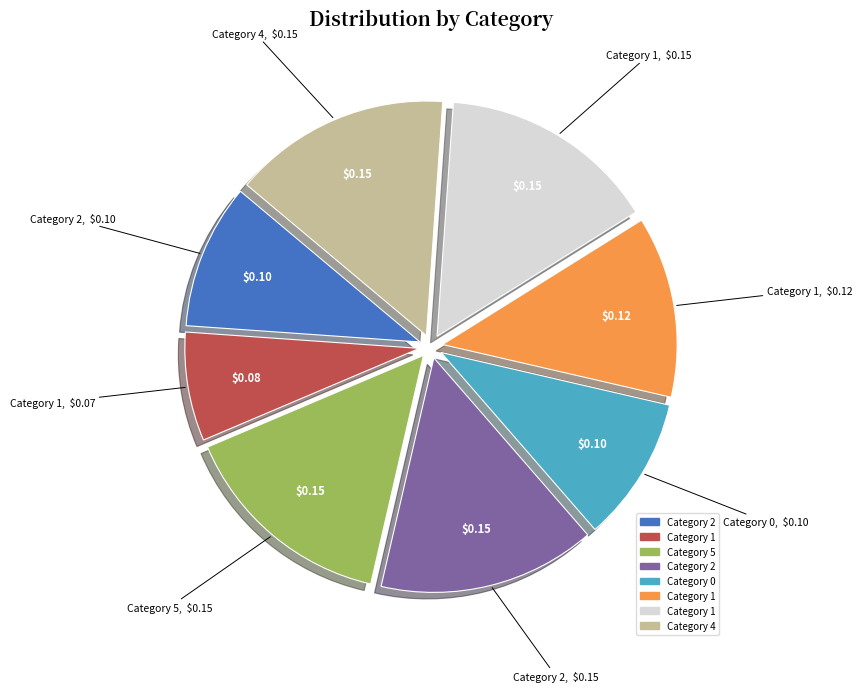

Is there any slice that represents more than half of the pie?

No